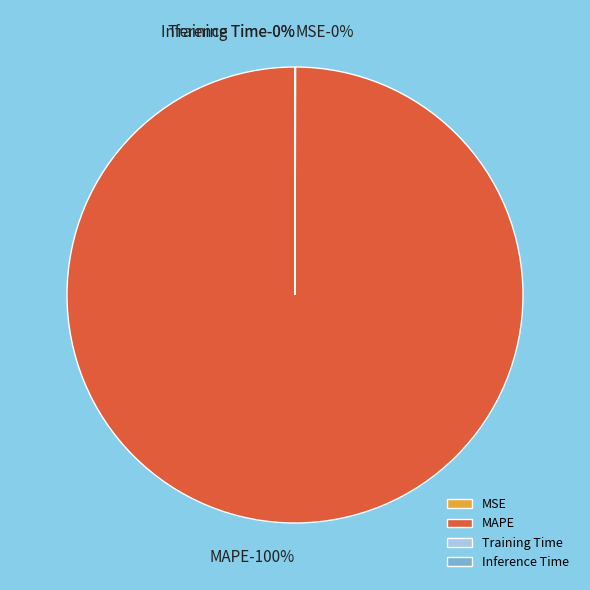

Rank the categories by value from highest to lowest.

MAPE, MSE, Training Time, Inference Time